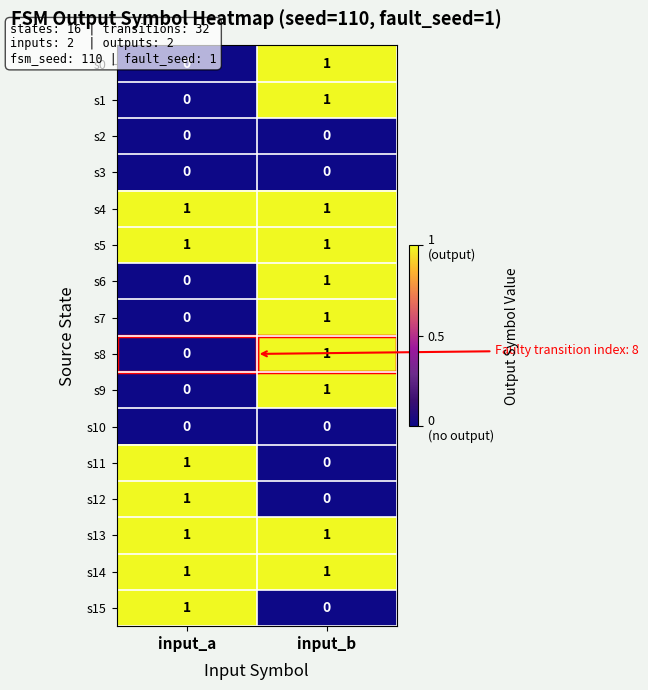

Rank the categories by s7 value from lowest to highest.

input_a, input_b